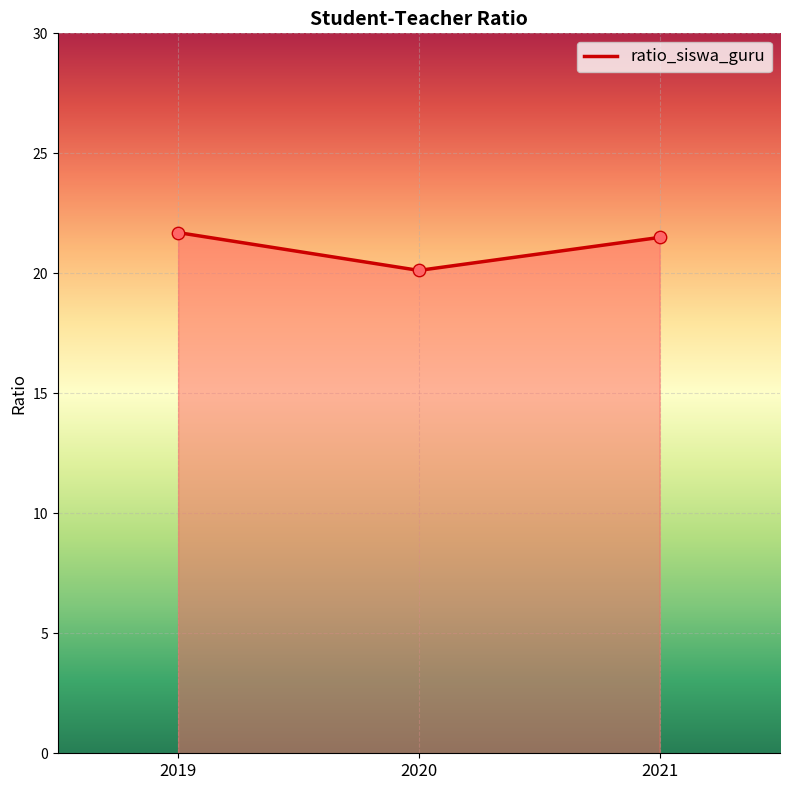

What is the ratio of the value at 2021 to the value at 2019?

1.0